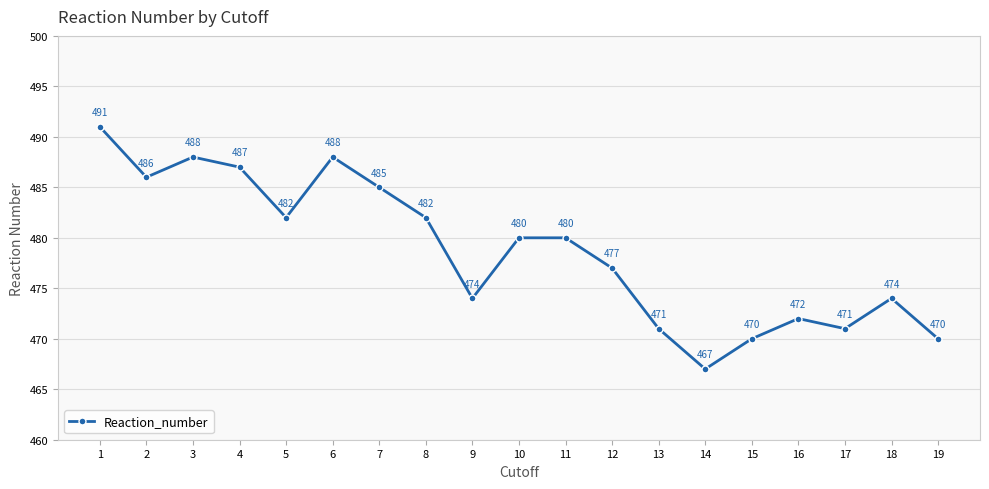

What is the difference between the maximum and minimum values?

24